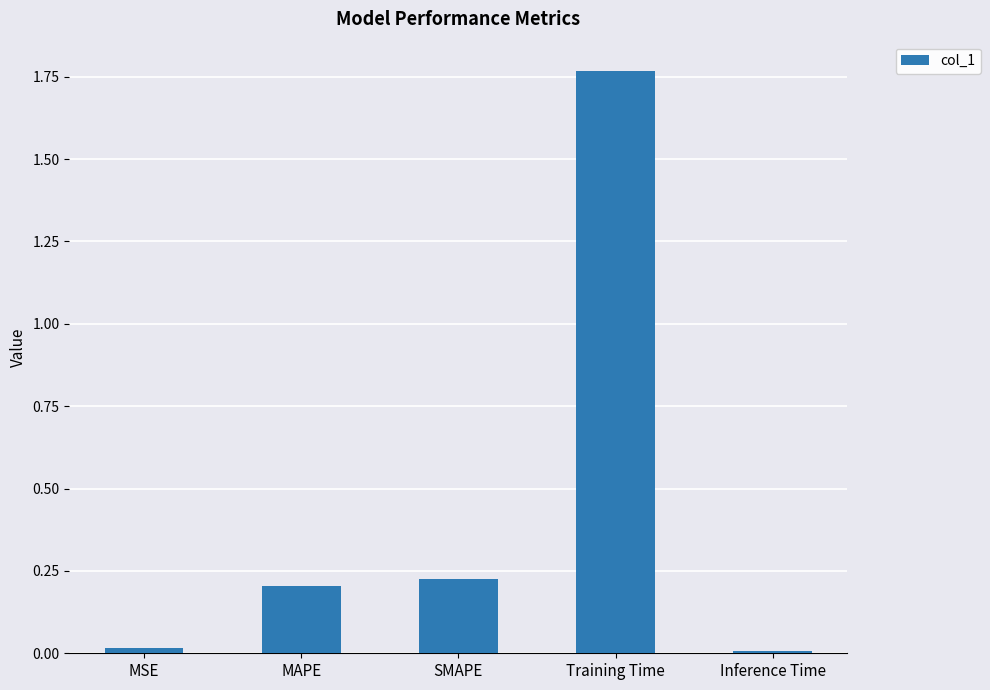

Which has a higher value, SMAPE or Inference Time?

SMAPE